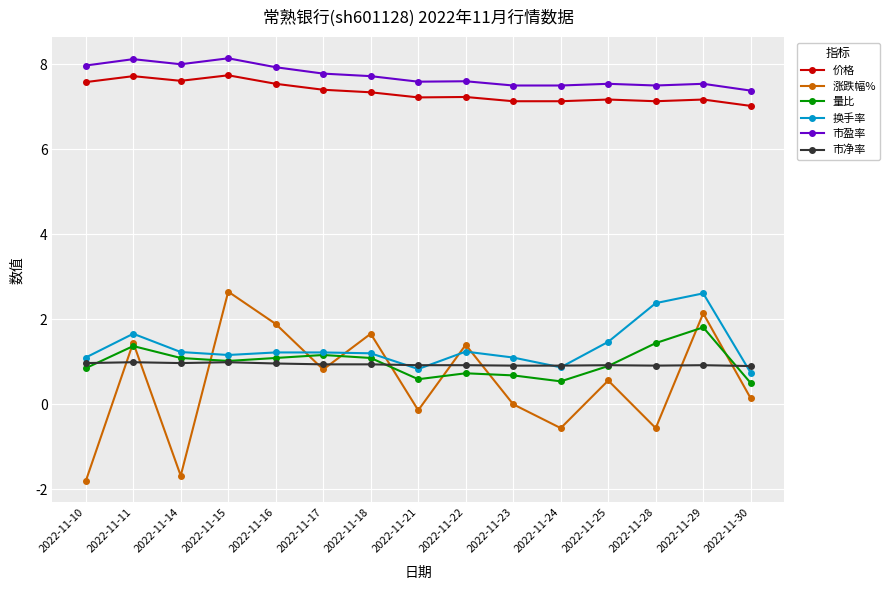

True or false: 涨跌幅% and 价格 cross at least once.

False